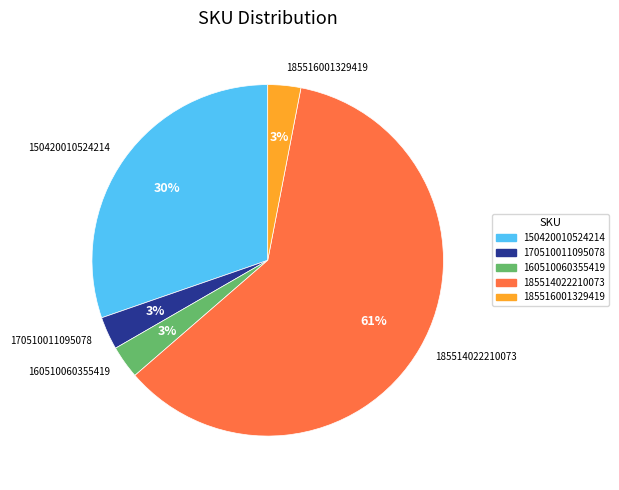

Is 150420010524214 the majority of the pie?

No